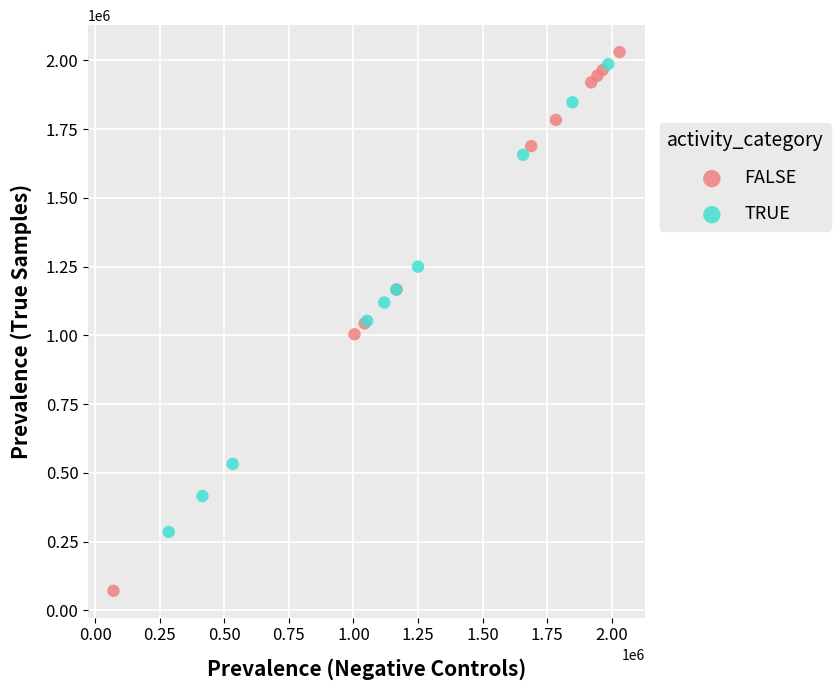

Which series contains the highest Y value?

FALSE